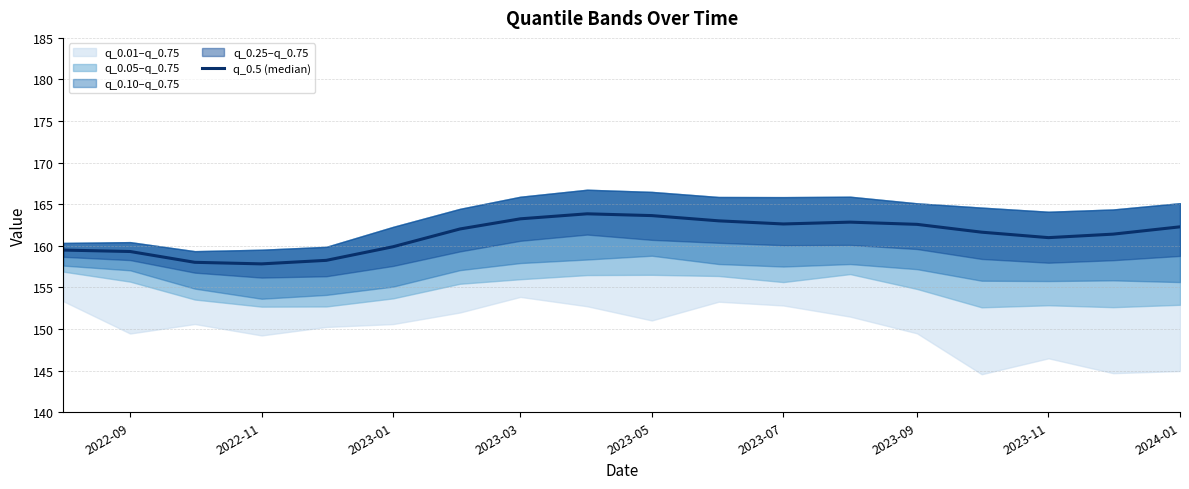

Approximately how many times larger is the value at 2024-01 compared to 2022-11?

1.0